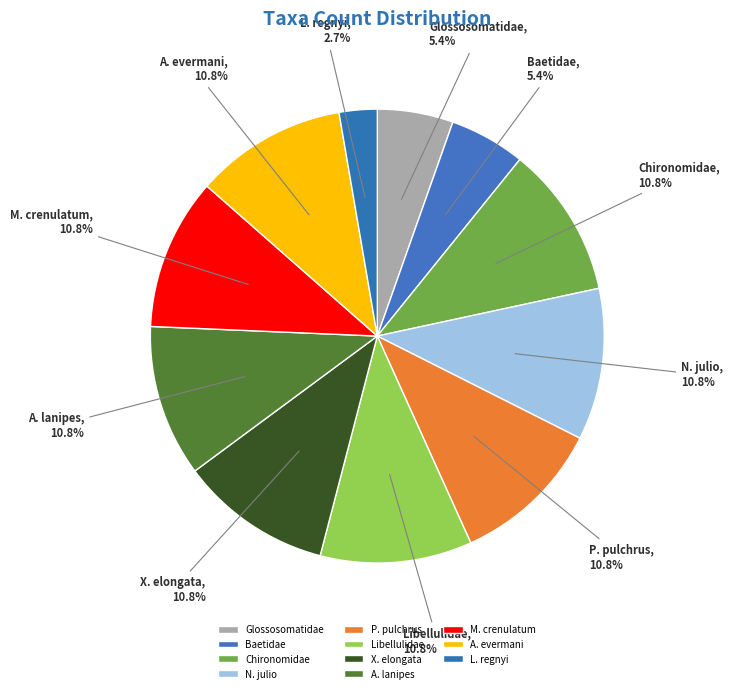

To the nearest percent, what is the difference between the P. pulchrus and N. julio slice percentages?

0%